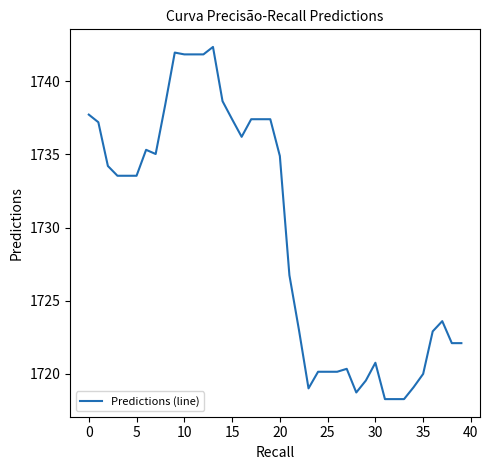

What is the greatest value displayed?

1742.4